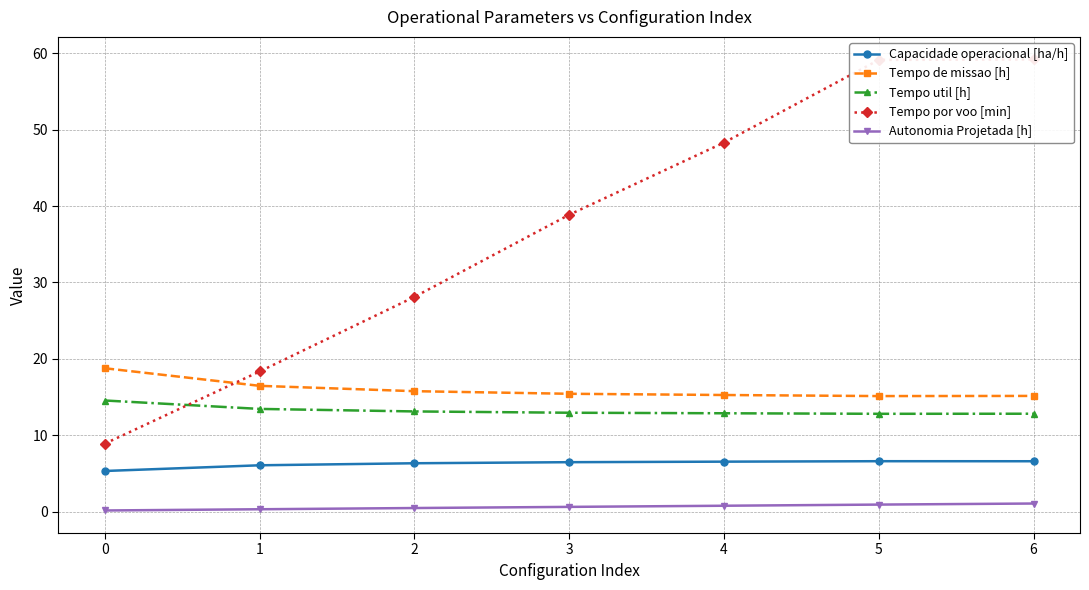

Is it true that Tempo por voo [min] equals 65.2 at 4?

False